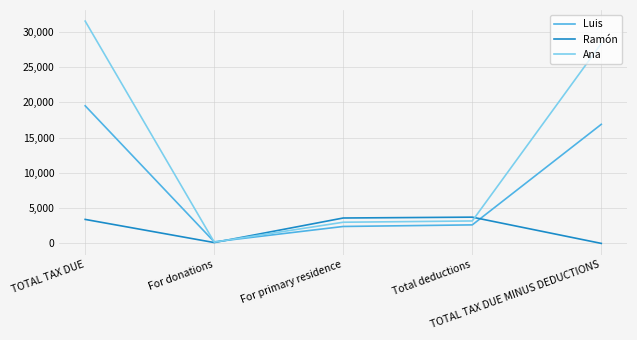

Which series has the widest spread of values?

Ana